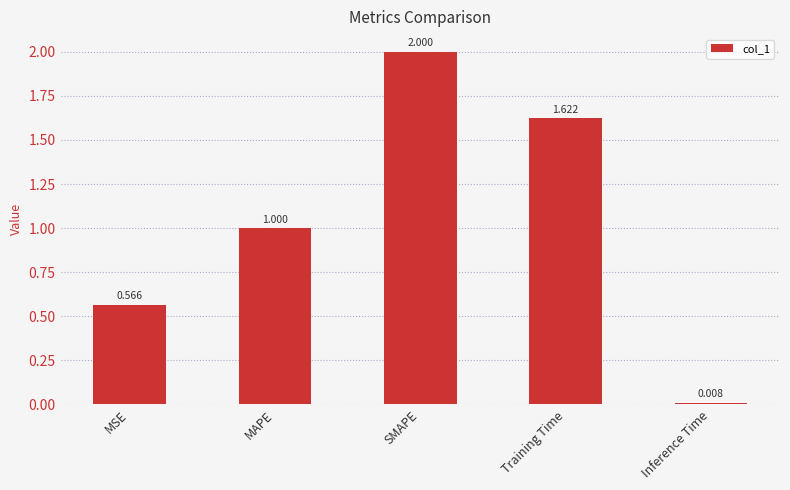

The value at SMAPE is 0.9. True or false?

False